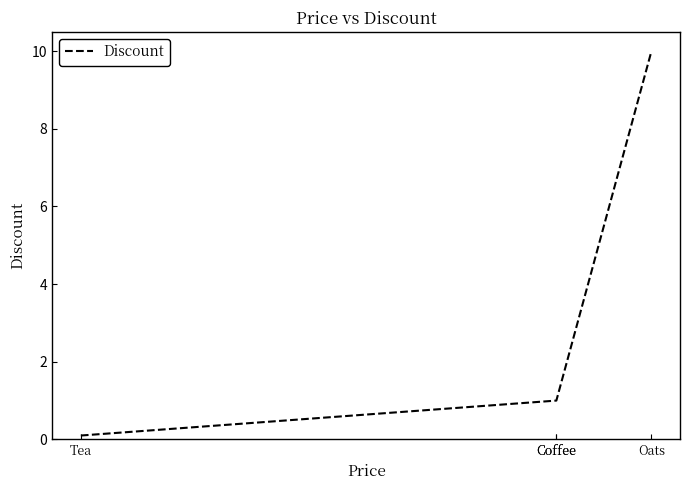

Is this an area chart (filled region under the line)?

No